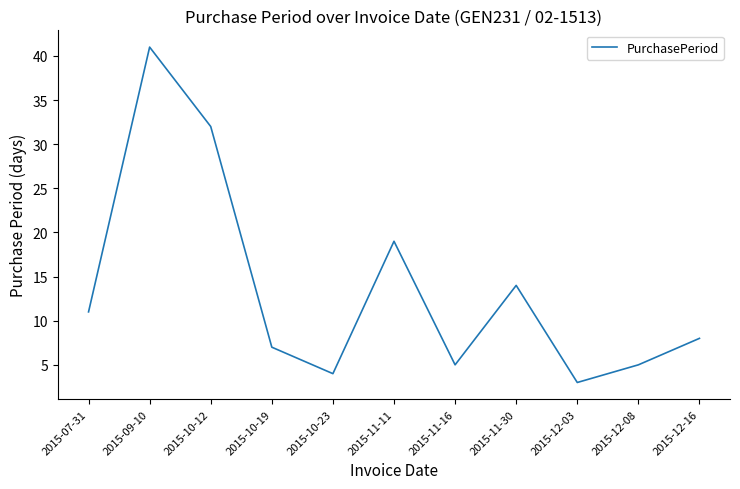

What position from the left is 2015-07-31?

1